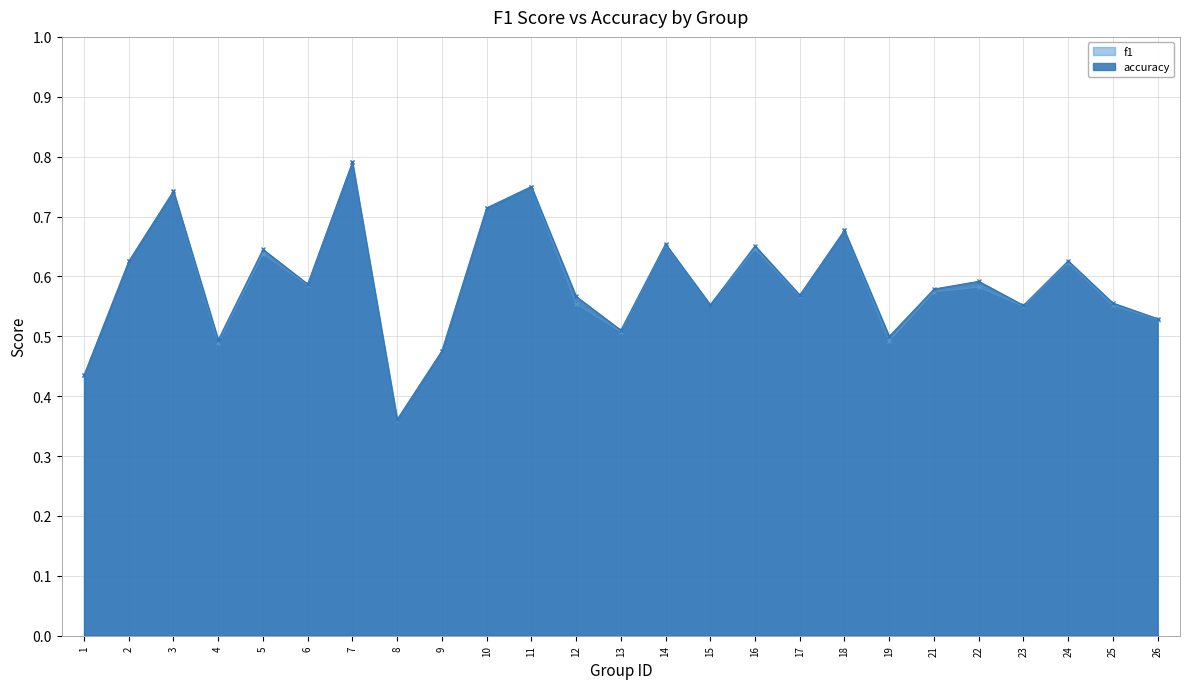

What is the sum of all f1 values?

14.7